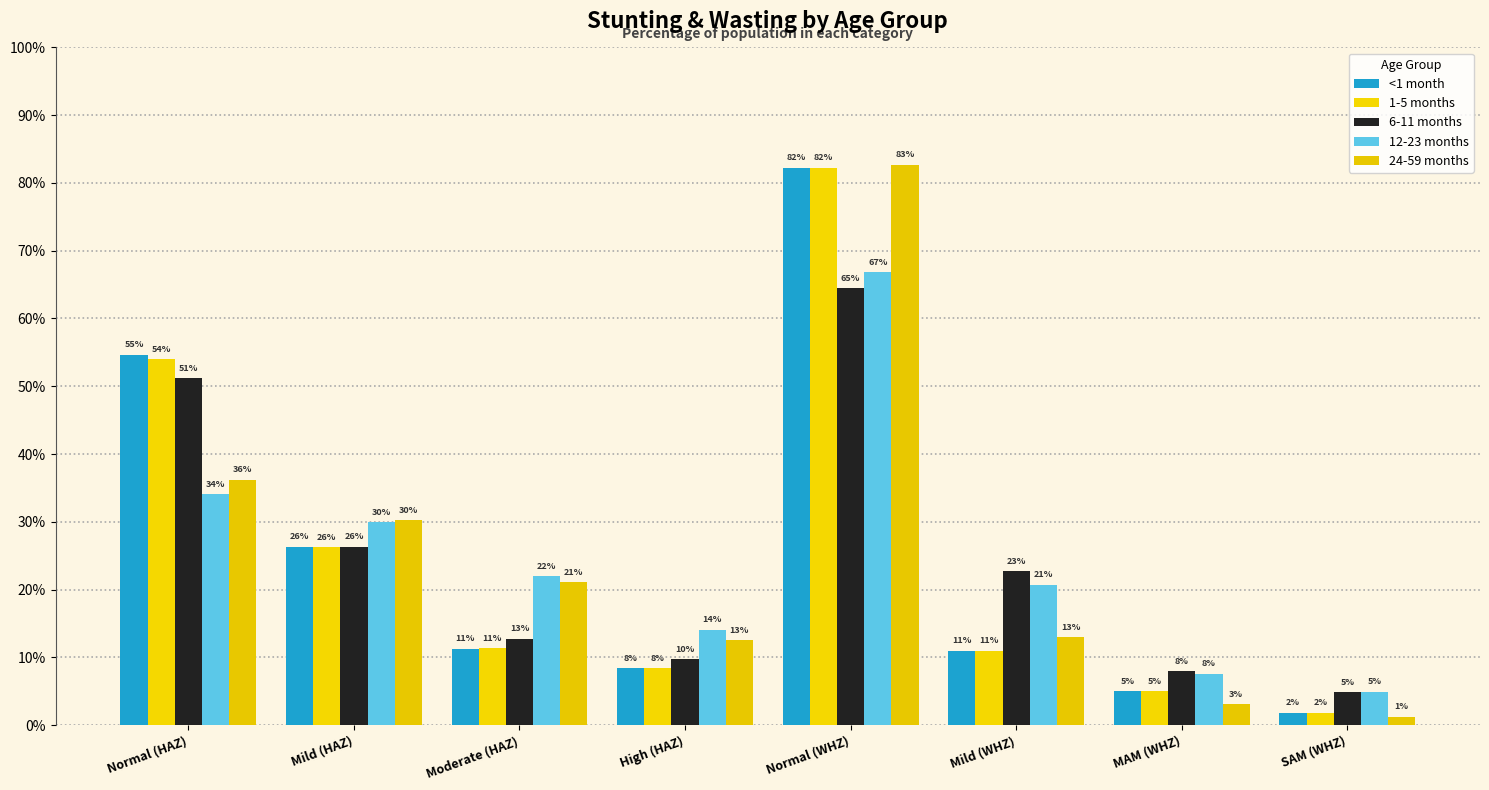

Reading left to right, transcribe all the data shown in this chart.

<1 month: Normal (HAZ)=0.5	Mild (HAZ)=0.3	Moderate (HAZ)=0.1	High (HAZ)=0.1	Normal (WHZ)=0.8	Mild (WHZ)=0.1	MAM (WHZ)=0.0	SAM (WHZ)=0.0
1-5 months: Normal (HAZ)=0.5	Mild (HAZ)=0.3	Moderate (HAZ)=0.1	High (HAZ)=0.1	Normal (WHZ)=0.8	Mild (WHZ)=0.1	MAM (WHZ)=0.0	SAM (WHZ)=0.0
6-11 months: Normal (HAZ)=0.5	Mild (HAZ)=0.3	Moderate (HAZ)=0.1	High (HAZ)=0.1	Normal (WHZ)=0.6	Mild (WHZ)=0.2	MAM (WHZ)=0.1	SAM (WHZ)=0.0
12-23 months: Normal (HAZ)=0.3	Mild (HAZ)=0.3	Moderate (HAZ)=0.2	High (HAZ)=0.1	Normal (WHZ)=0.7	Mild (WHZ)=0.2	MAM (WHZ)=0.1	SAM (WHZ)=0.0
24-59 months: Normal (HAZ)=0.4	Mild (HAZ)=0.3	Moderate (HAZ)=0.2	High (HAZ)=0.1	Normal (WHZ)=0.8	Mild (WHZ)=0.1	MAM (WHZ)=0.0	SAM (WHZ)=0.0